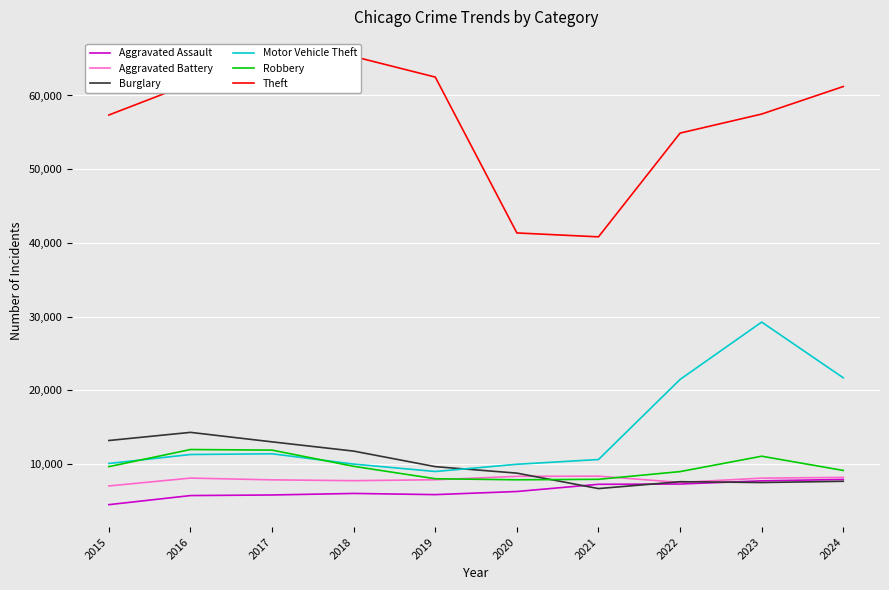

What is the spread (max minus min) of values at 2019?

56657